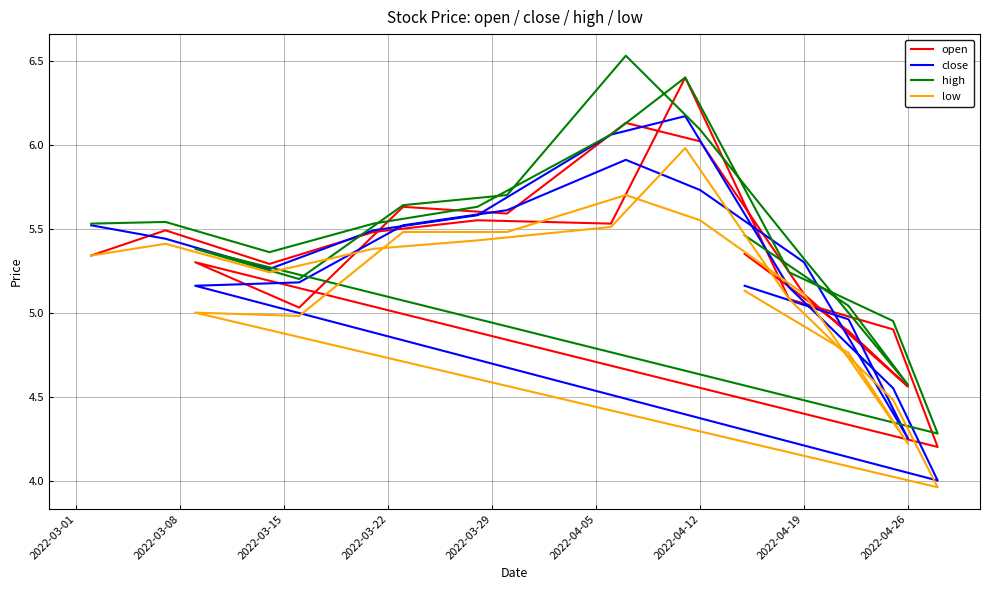

Does the chart display data point markers on the line(s)?

No